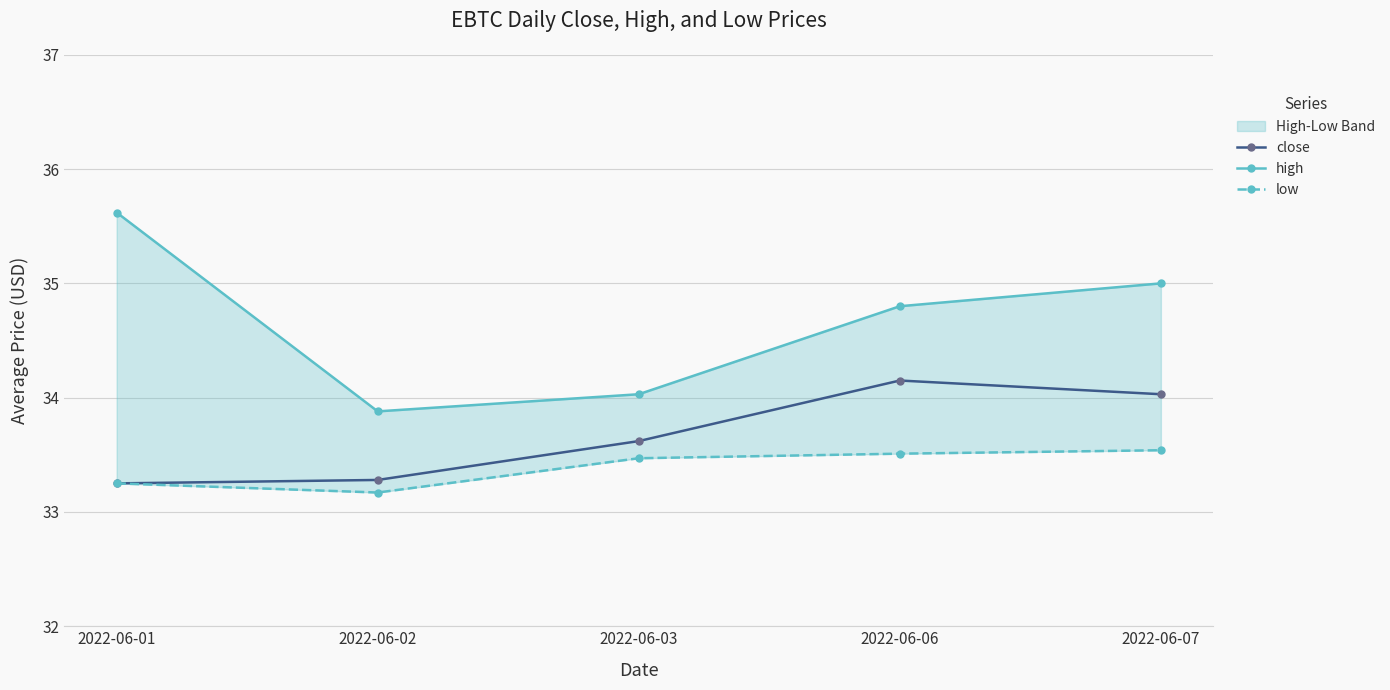

The high series shows 49.7 at 2022-06-03. True or false?

False